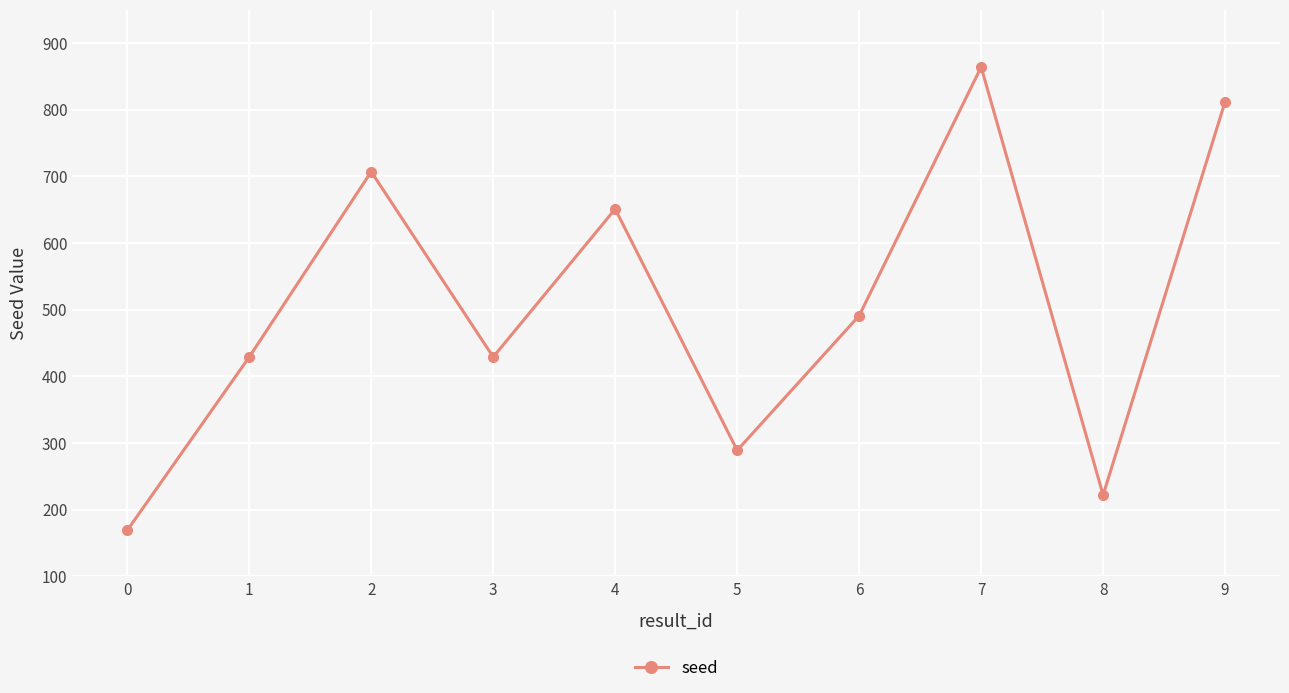

Does the chart have visible grid lines?

Yes